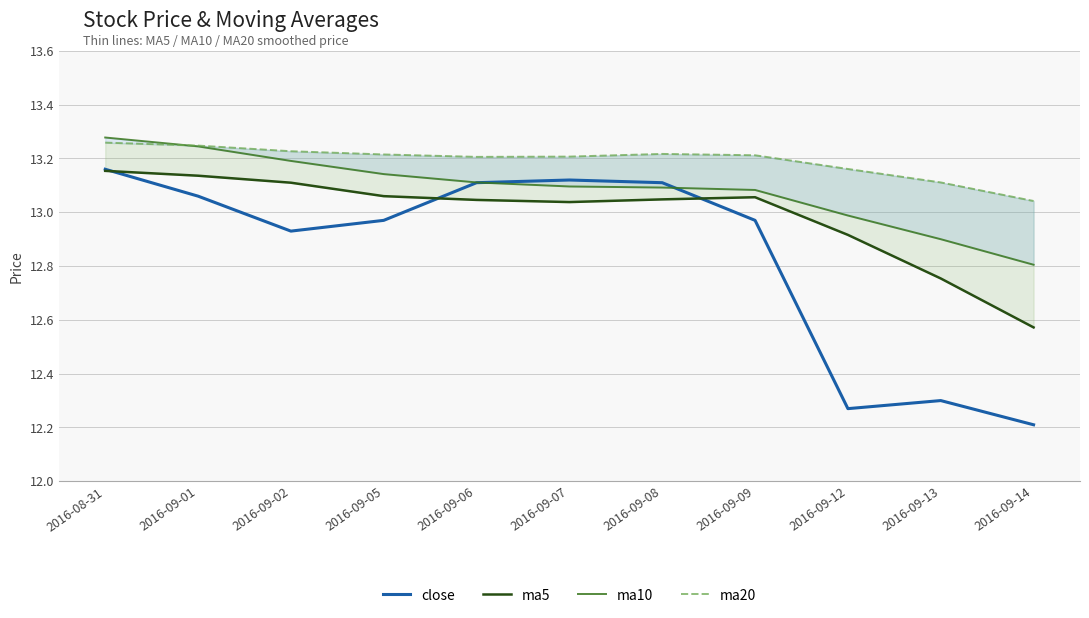

Reading left to right, what are all the values shown in this chart?

close: 13.2	13.1	12.9	13.0	13.1	13.1	13.1	13.0	12.3	12.3	12.2
ma5: 13.2	13.1	13.1	13.1	13.0	13.0	13.0	13.1	12.9	12.8	12.6
ma10: 13.3	13.2	13.2	13.1	13.1	13.1	13.1	13.1	13.0	12.9	12.8
ma20: 13.3	13.2	13.2	13.2	13.2	13.2	13.2	13.2	13.2	13.1	13.0